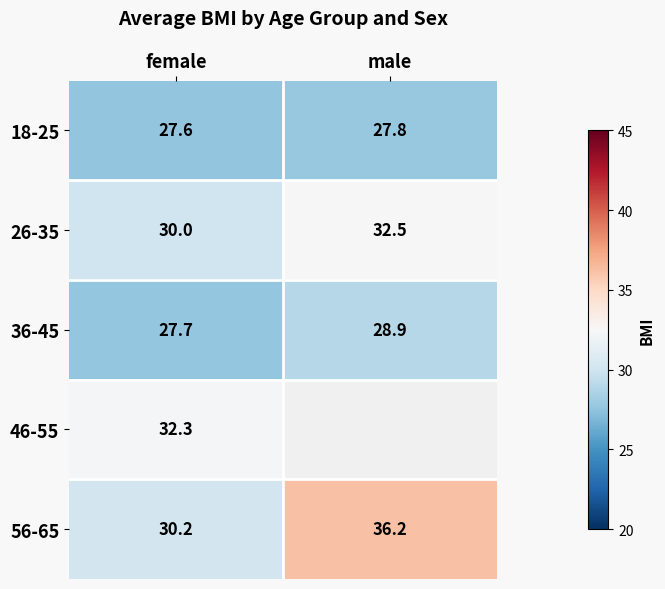

At how many categories does at least one series exceed 31?

2